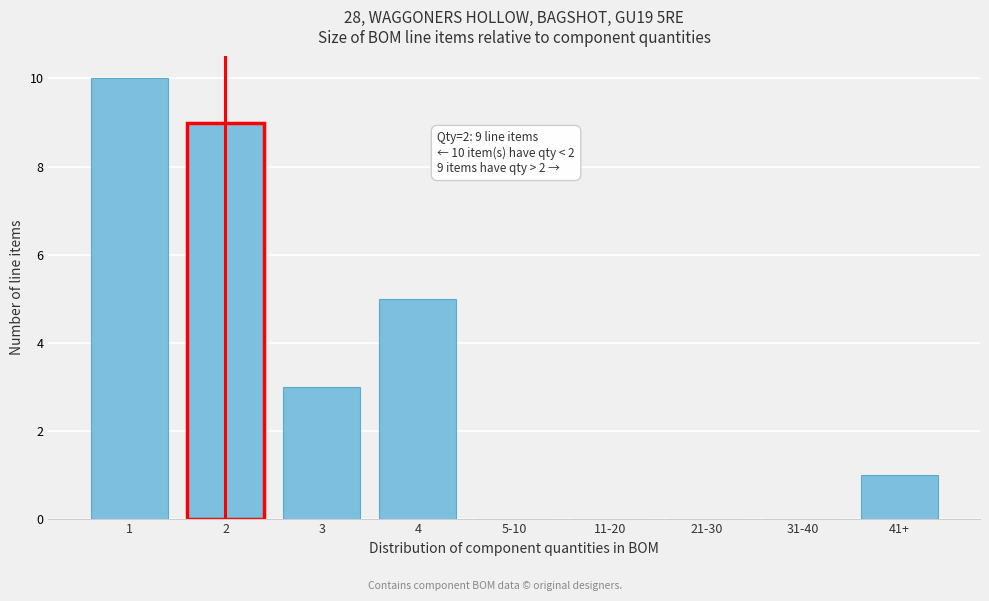

Reading left to right, extract all data points from this chart.

1=10	2=9	3=3	4=5	5-10=0	11-20=0	21-30=0	31-40=0	41+=1